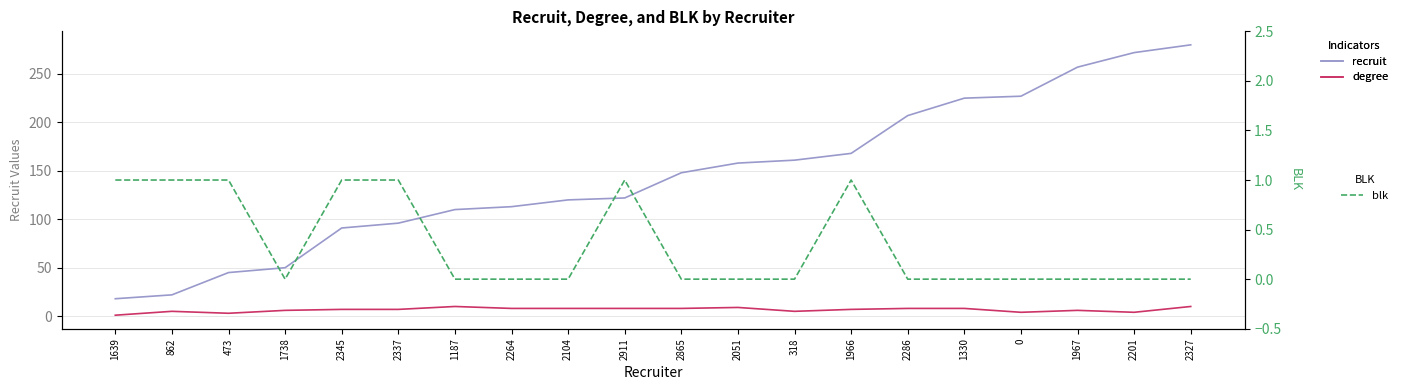

What is the difference between the maximum and minimum values in the recruit series?

262